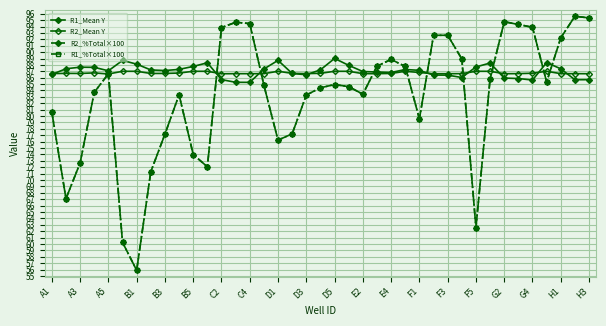

Reading left to right, extract all data points from this chart.

R1_Mean Y: 86.5	87.4	87.6	87.6	87.1	88.7	88.1	87.2	87.1	87.3	87.8	88.3	85.7	85.3	85.3	87.4	88.7	86.7	86.5	87.2	89.0	87.9	87.0	86.9	86.8	87.3	87.2	86.4	86.4	86.0	87.7	88.3	85.9	85.9	85.6	88.4	87.4	85.7	85.7
R2_Mean Y: 86.6	86.7	86.7	86.7	86.6	87.0	87.0	86.7	86.7	86.7	87.0	87.0	86.6	86.6	86.6	86.6	87.0	86.7	86.6	86.7	87.0	87.0	86.6	86.6	86.7	87.0	86.8	86.6	86.6	86.6	87.0	87.0	86.6	86.6	86.7	87.0	86.6	86.6	86.6
R2_%Total×100: 80.6	67.1	72.7	83.7	86.6	60.3	55.9	71.3	77.2	83.3	74.0	72.1	93.8	94.7	94.5	84.8	76.2	77.2	83.3	84.4	84.9	84.6	83.4	87.8	88.9	87.8	79.5	92.6	92.6	88.9	62.6	85.8	94.8	94.3	93.9	85.3	92.2	95.6	95.3
R1_%Total×100: 80.6	67.1	72.7	83.7	86.6	60.3	55.9	71.3	77.2	83.3	74.0	72.1	93.8	94.7	94.5	84.8	76.2	77.2	83.3	84.4	84.9	84.6	83.4	87.8	88.9	87.8	79.5	92.6	92.6	88.9	62.6	85.8	94.8	94.3	93.9	85.3	92.2	95.6	95.3